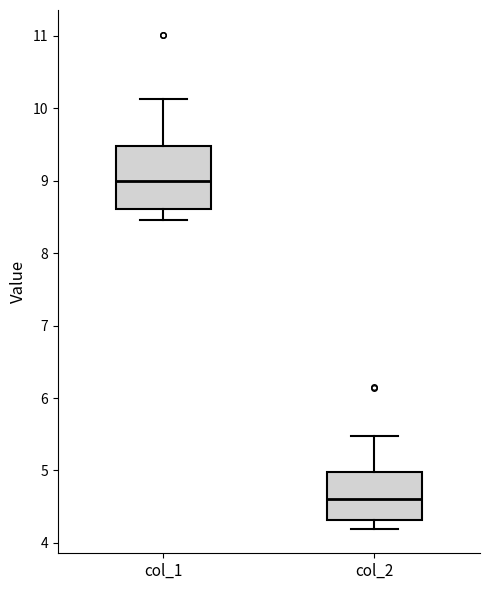

Reading left to right, transcribe this box plot: for each box, give where its median line is, the range the box spans, and where its two whiskers end, as read against the y-axis. The values are not printed on the chart, so give them approximately, as read against the axis.

col_1: median 9.0, box 8.6 to 9.5, whiskers 8.5 to 10.1
col_2: median 4.6, box 4.3 to 5.0, whiskers 4.2 to 5.5